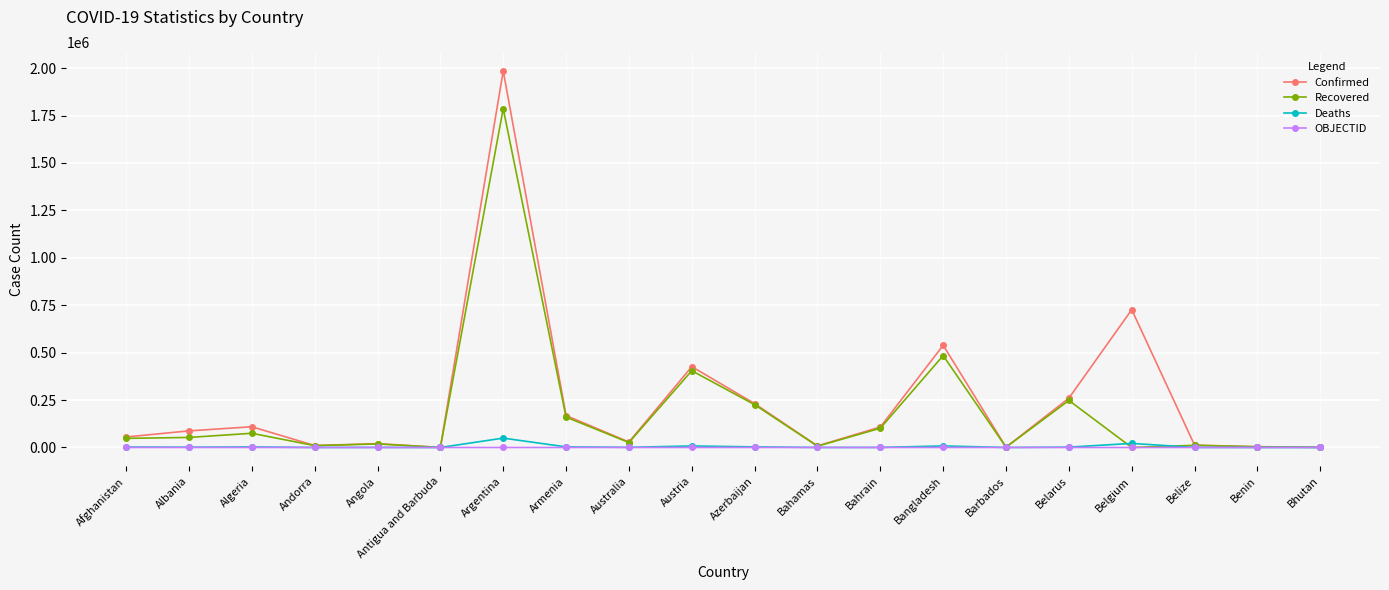

Which category has the highest value across all series?

Argentina